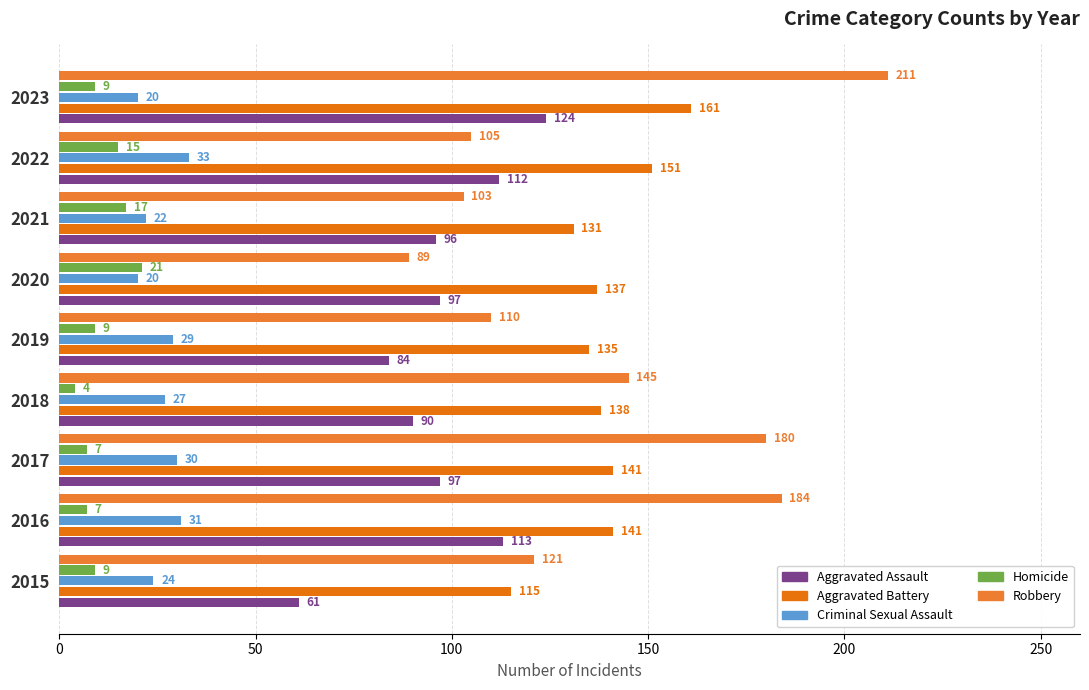

At how many categories does at least one series exceed 40?

9